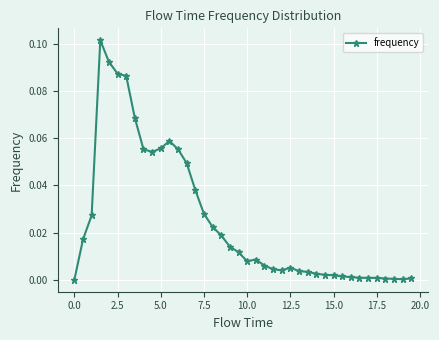

What is the sum of all values?

1.0